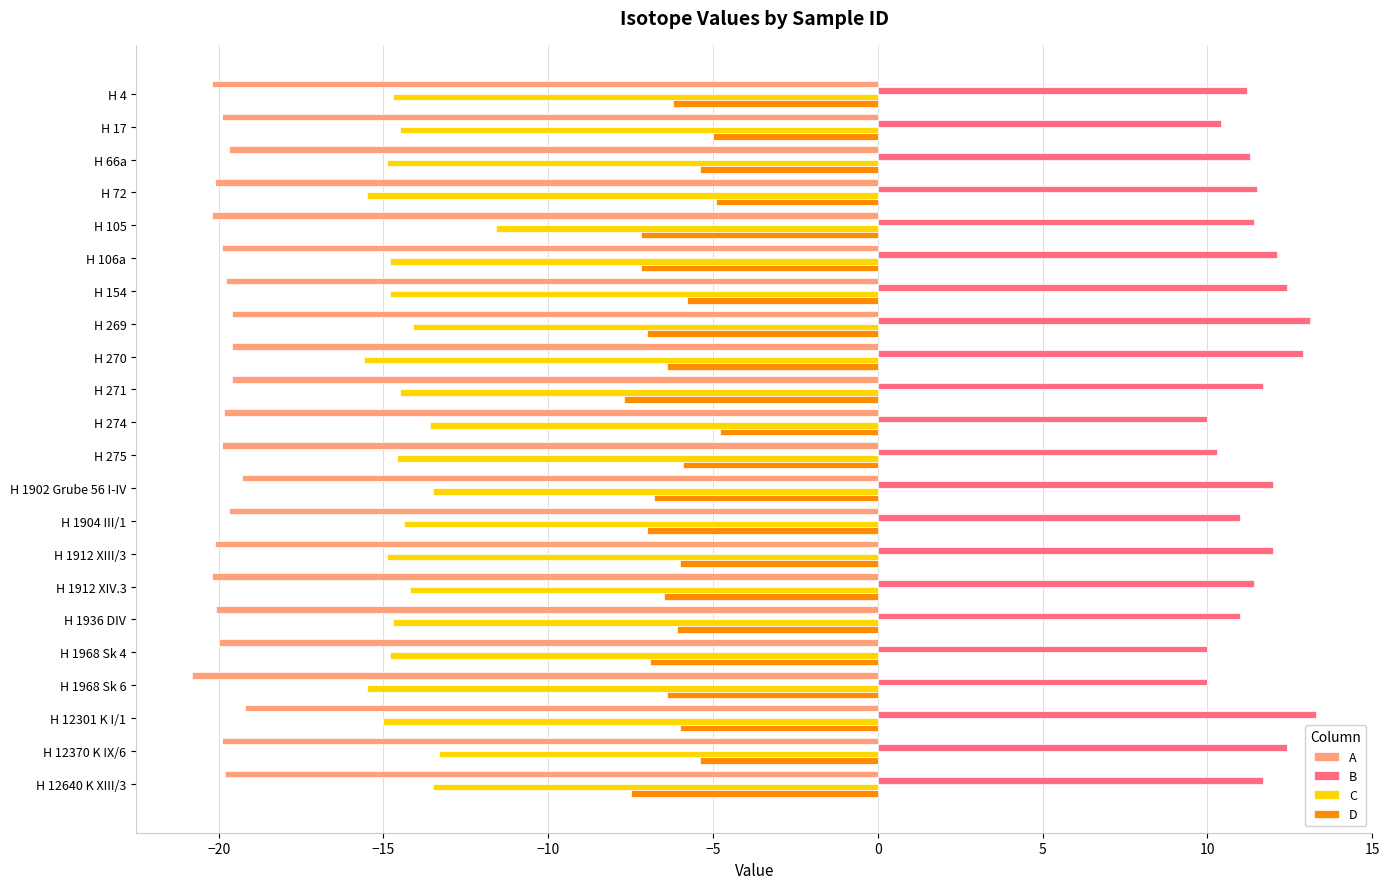

What is the difference between the highest and lowest values at H 1936 DIV?

31.1